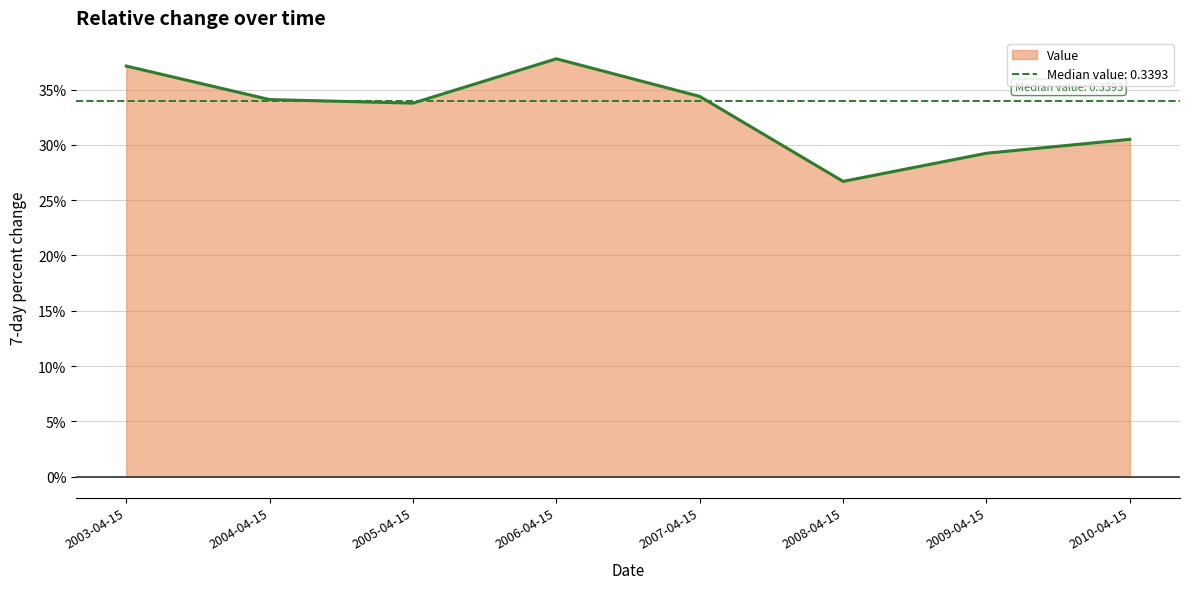

What is the smallest value displayed?

0.3